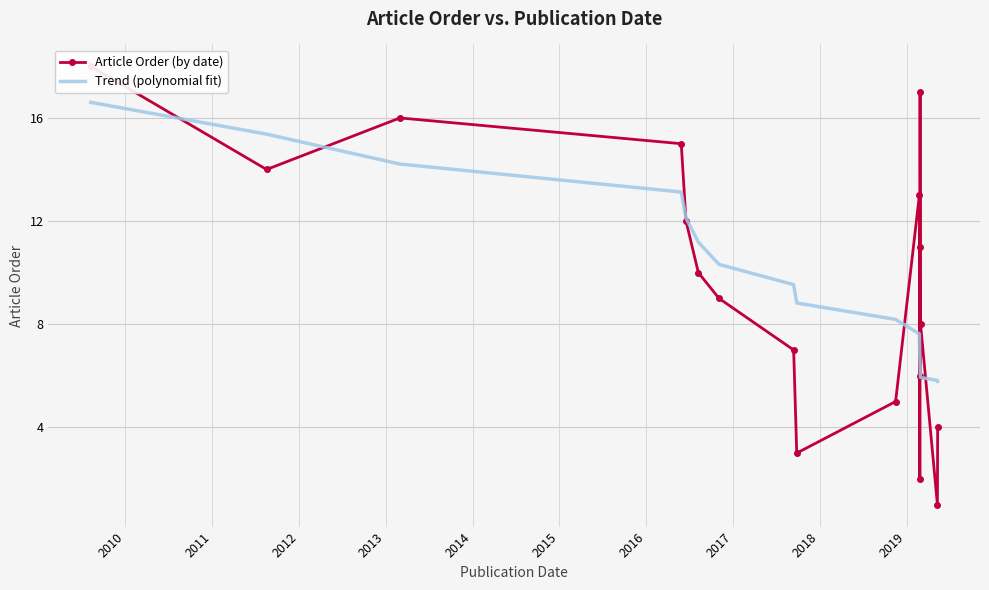

What is the lowest value of the Trend (polynomial fit) series?

5.8